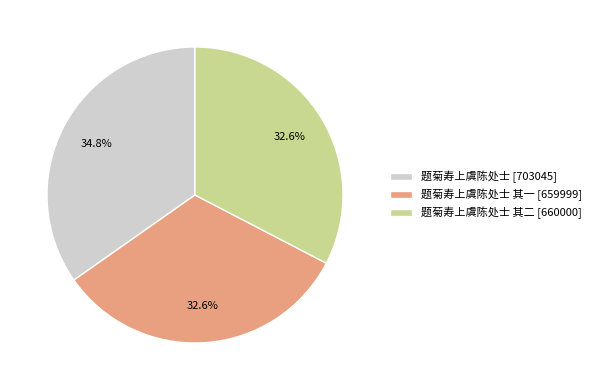

Does 题菊寿上虞陈处士 其二 [660000] represent more than half of the total?

No